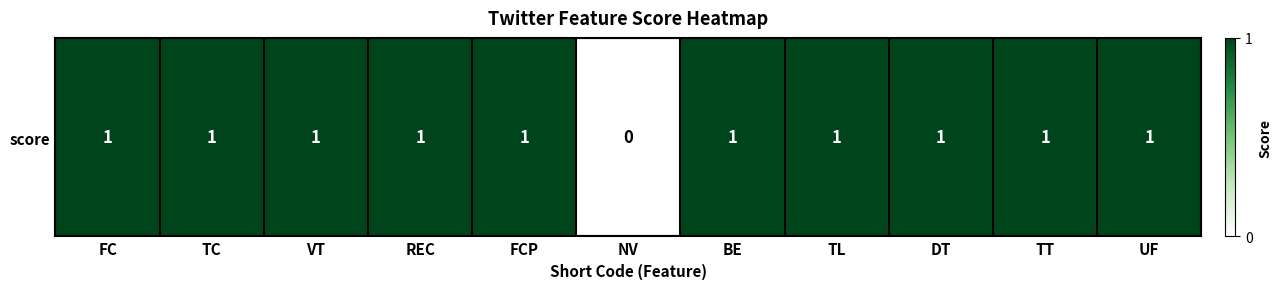

List the labels in order of value, smallest first.

NV, FC, TC, VT, REC, FCP, BE, TL, DT, TT, UF